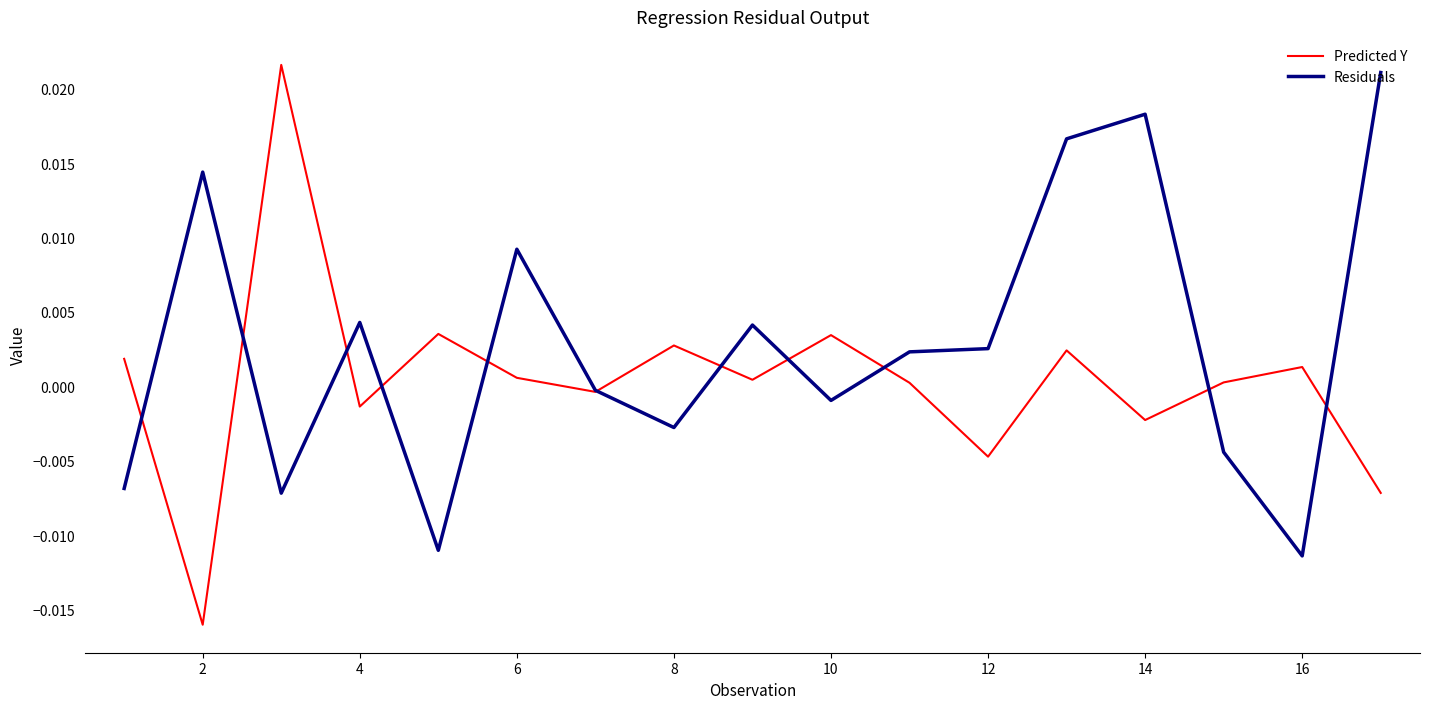

Which series has the largest range (max minus min)?

Predicted Y